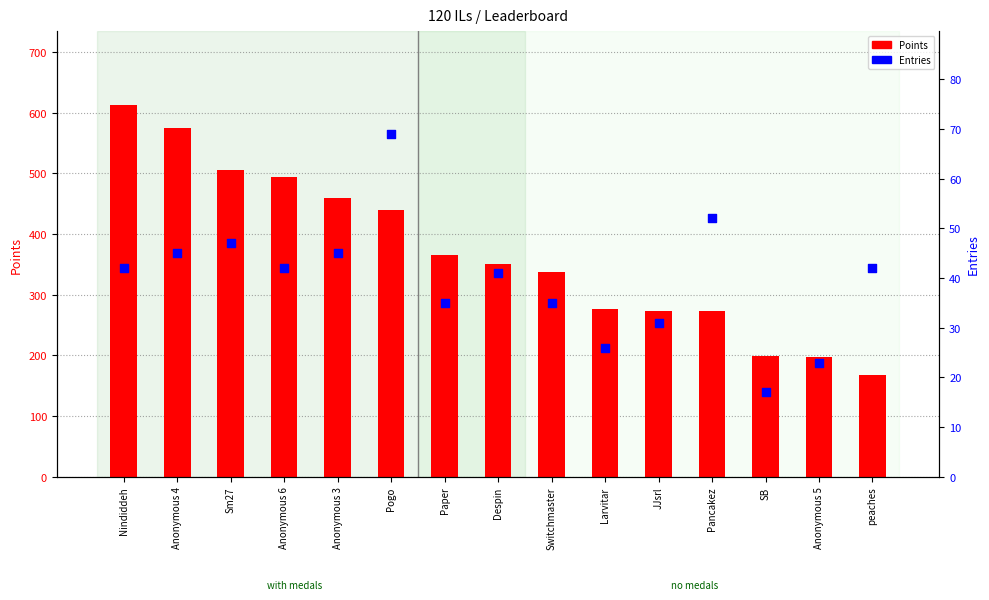

At how many categories does at least one series exceed 178?

14